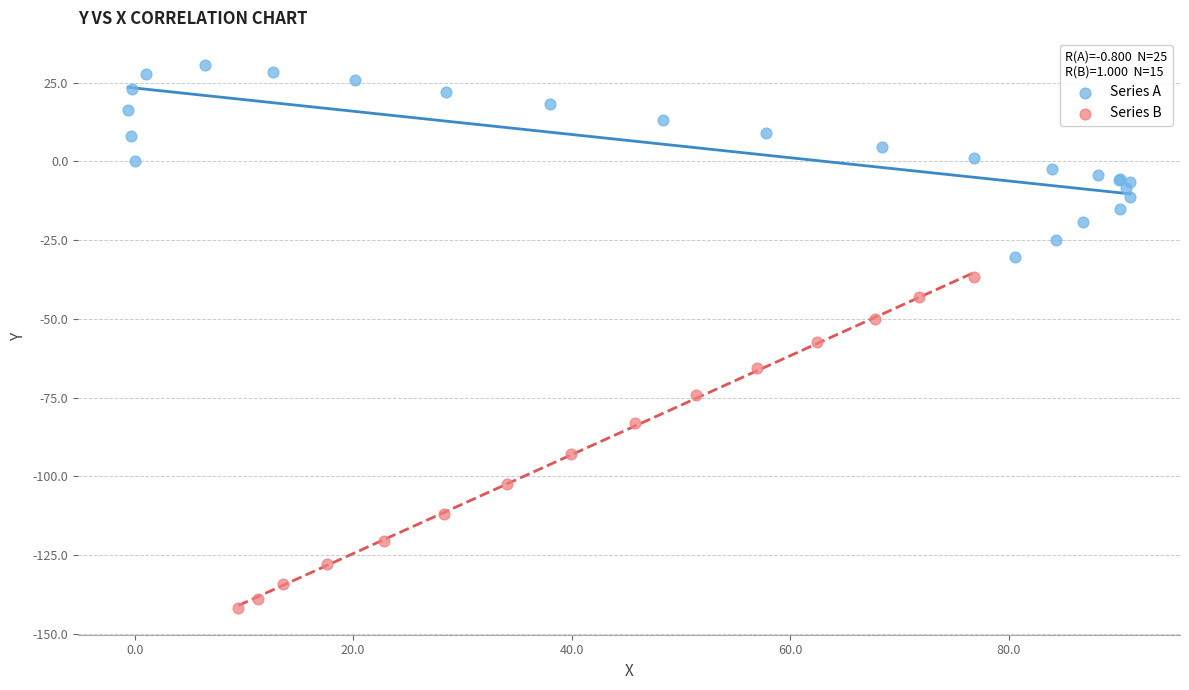

Which series contains the lowest Y value?

Series B